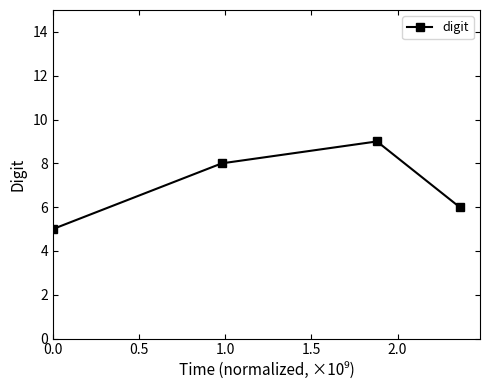

How many points are higher than both their immediate neighbors (excluding endpoints)?

1